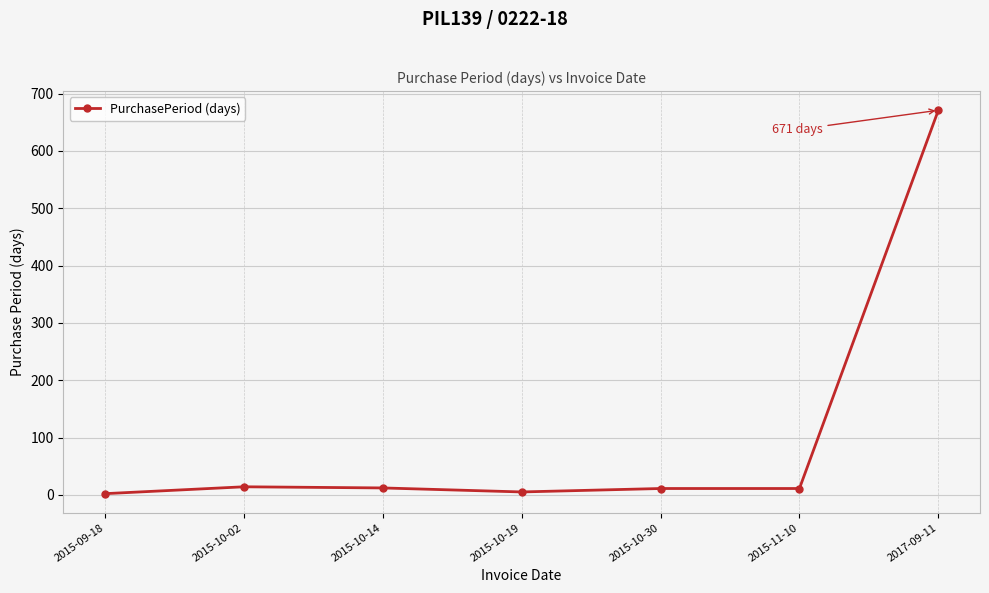

What is the maximum value shown in the chart?

671